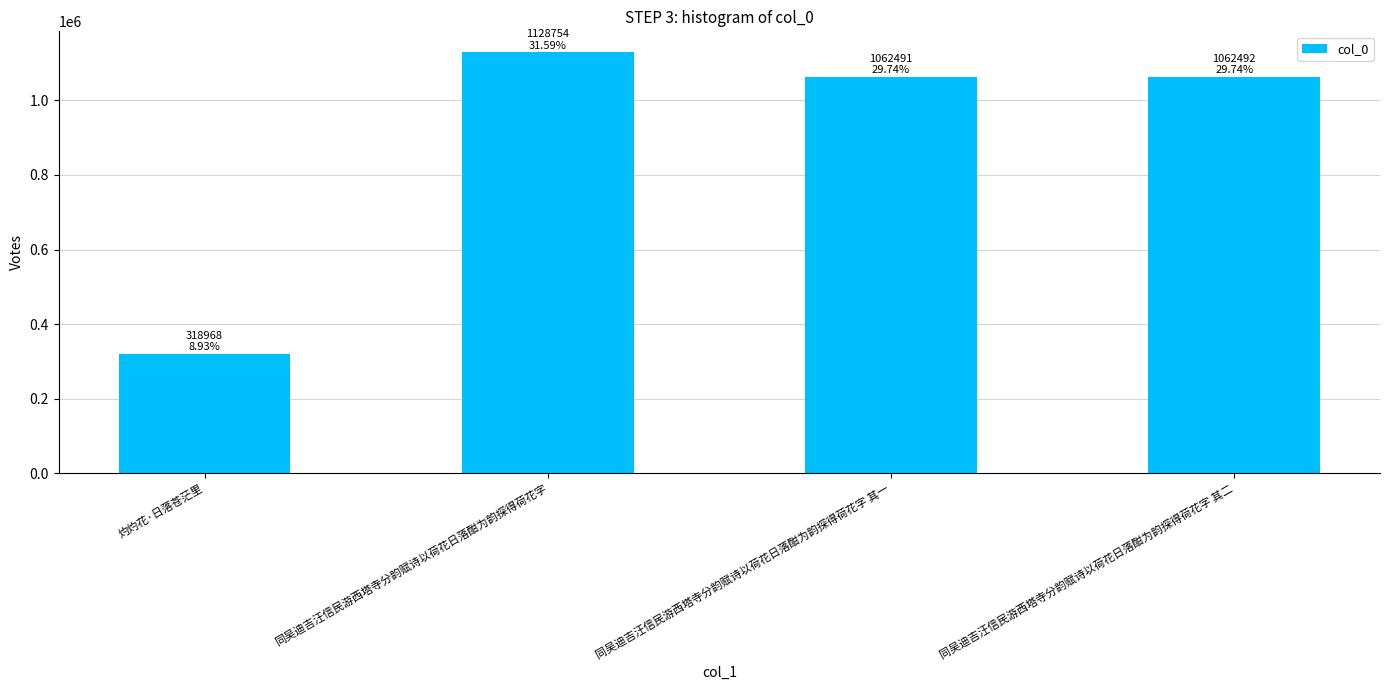

At which label does the data first exceed 1062492?

同吴迪吉汪信民游西塔寺分韵赋诗以荷花日落酣为韵探得荷花字